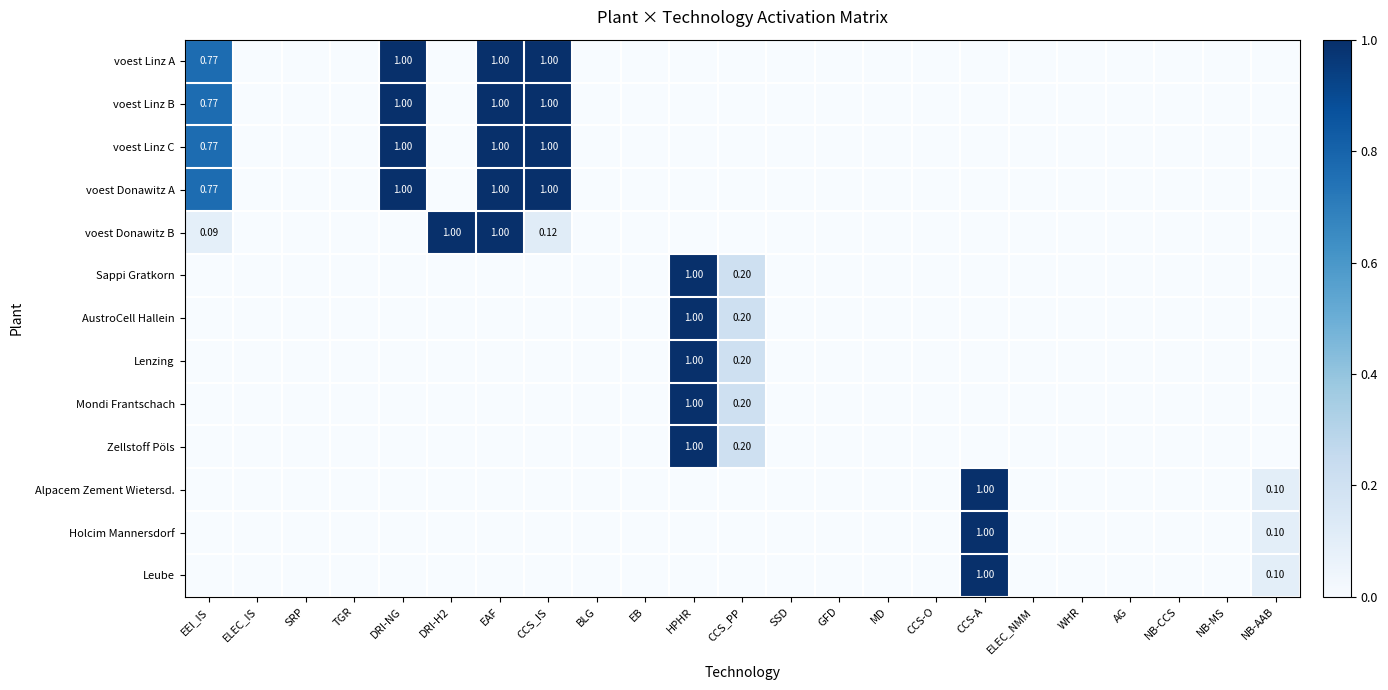

How many values in Holcim Mannersdorf are above zero?

2